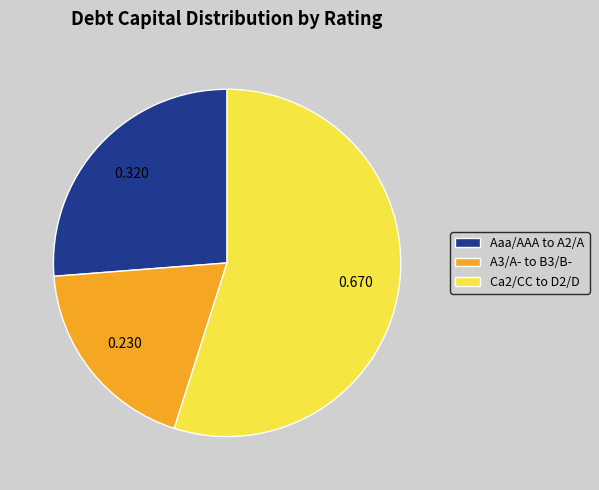

Combined, do Aaa/AAA to A2/A and Ca2/CC to D2/D account for over 50%?

Yes